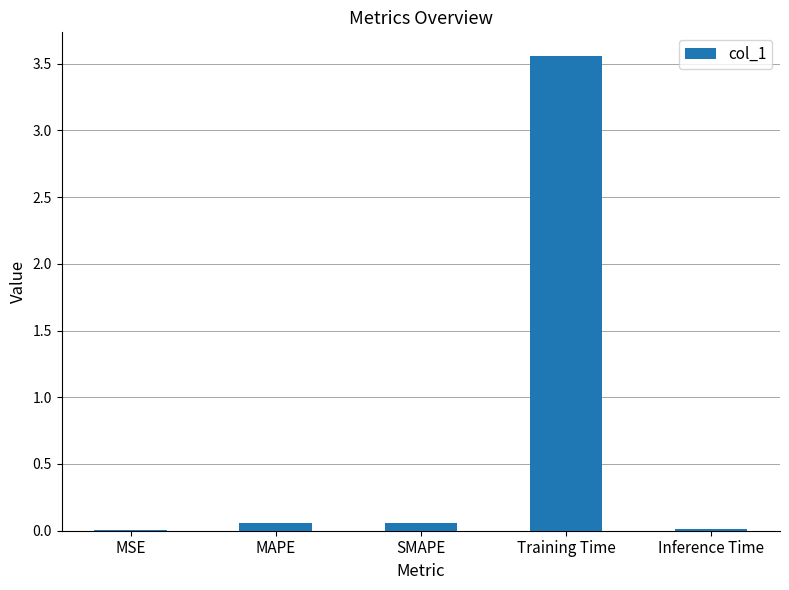

Between Inference Time and Training Time, which is larger?

Training Time